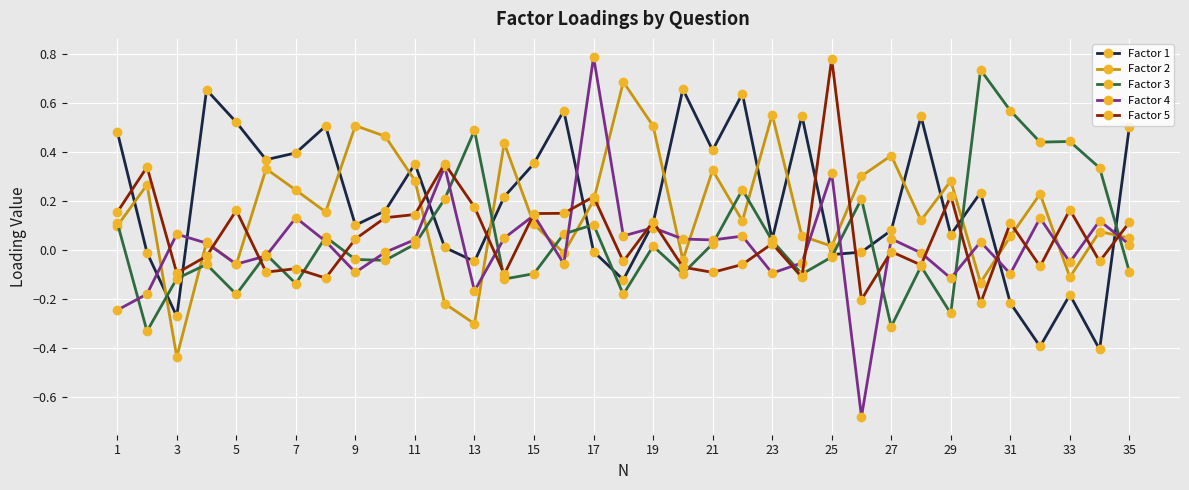

Which series has the widest spread of values?

Factor 4